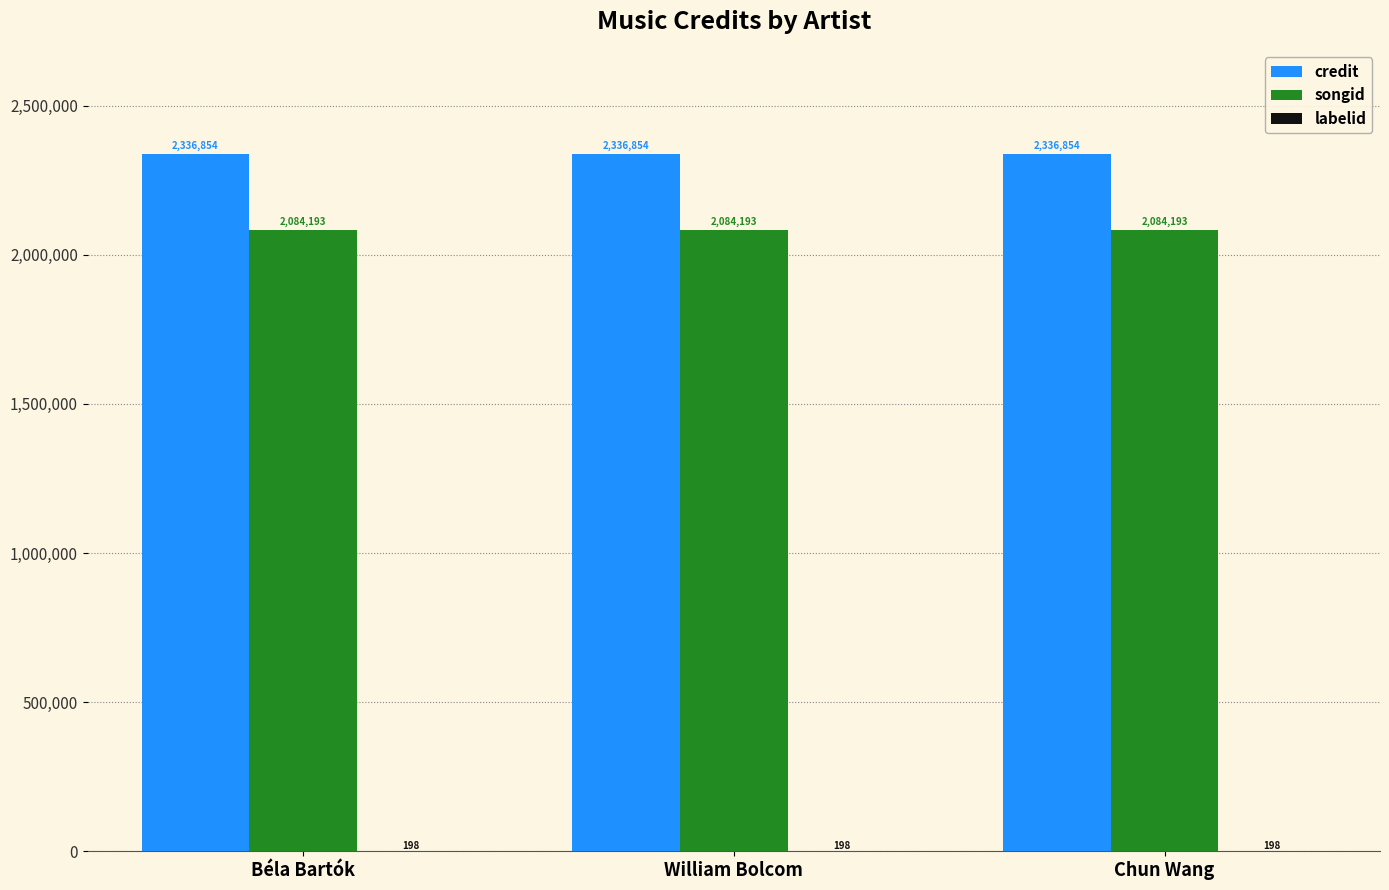

Which series has the largest total across all categories?

credit